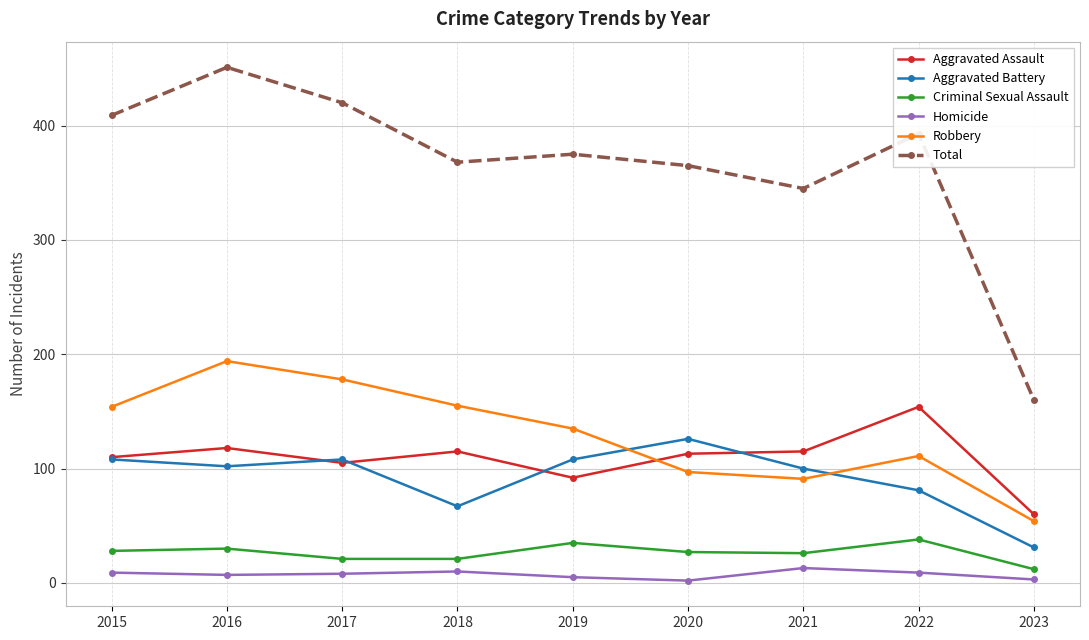

At which category does the chart reach its peak across all series?

2016